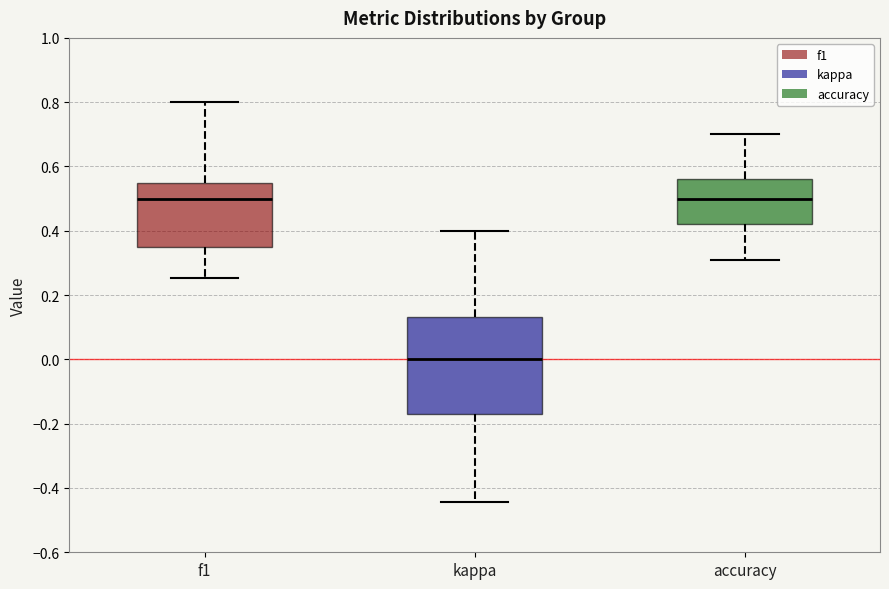

Where is the lower edge of the box for f1 on the y-axis? The values are not printed on the chart, so give them approximately, as read against the axis.

0.36